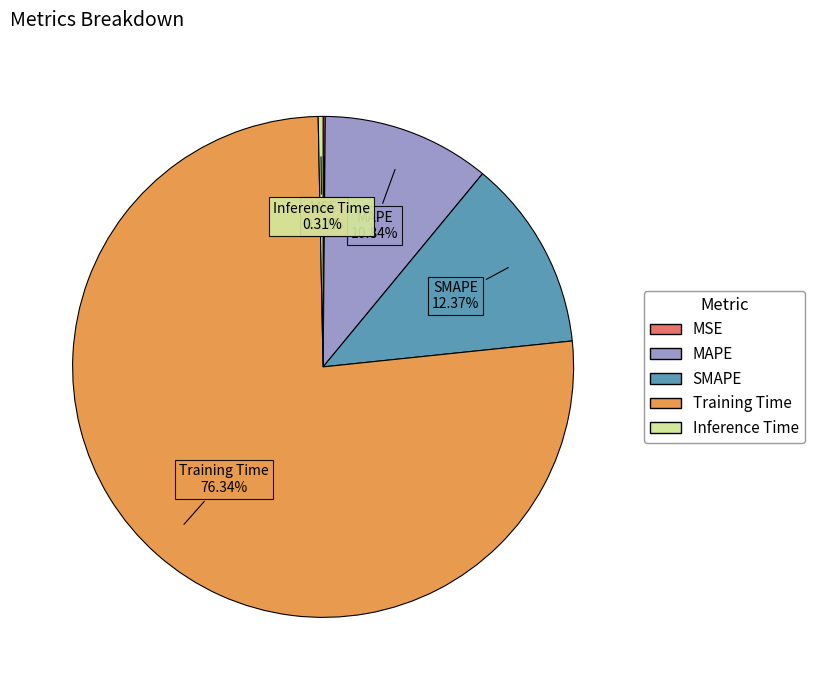

Which slice is the largest?

Training Time